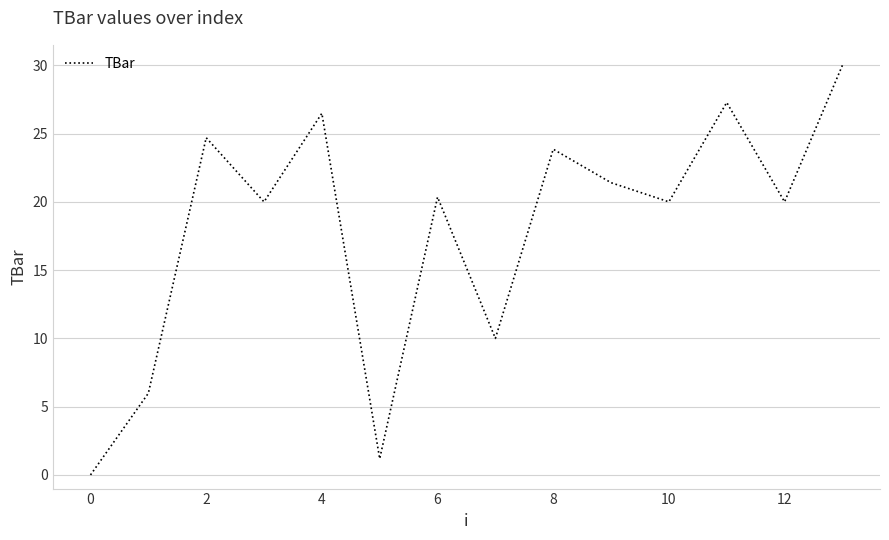

Does the chart display data point markers on the line(s)?

No